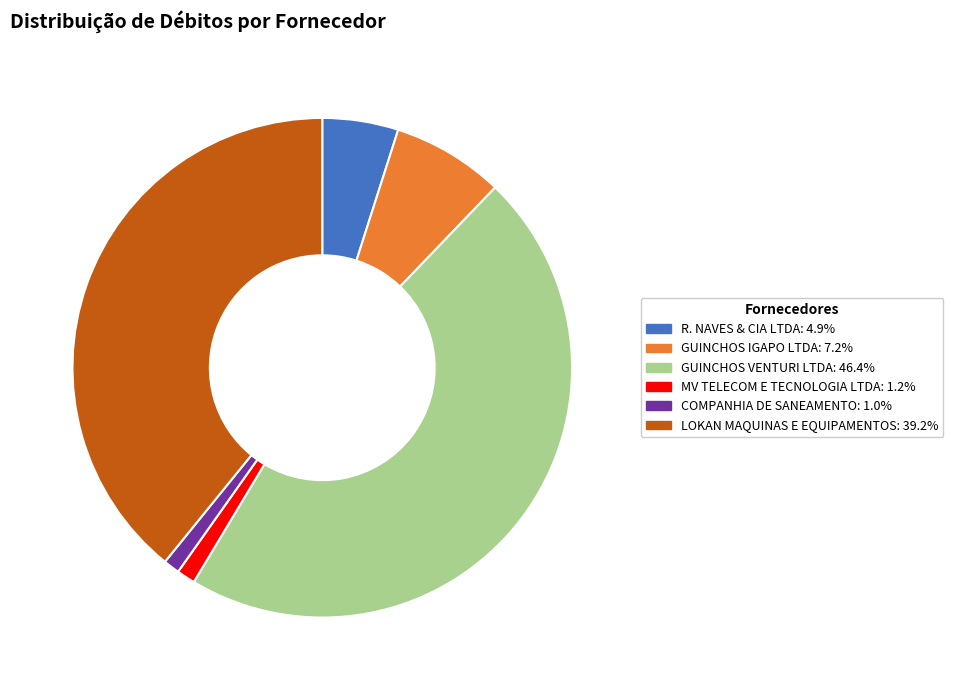

Is the sum of COMPANHIA DE SANEAMENTO and LOKAN MAQUINAS E EQUIPAMENTOS greater than half?

No